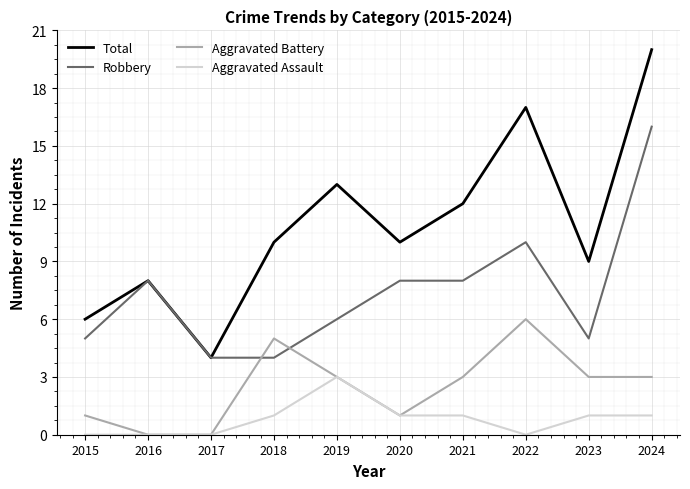

How many series are shown in this chart?

4